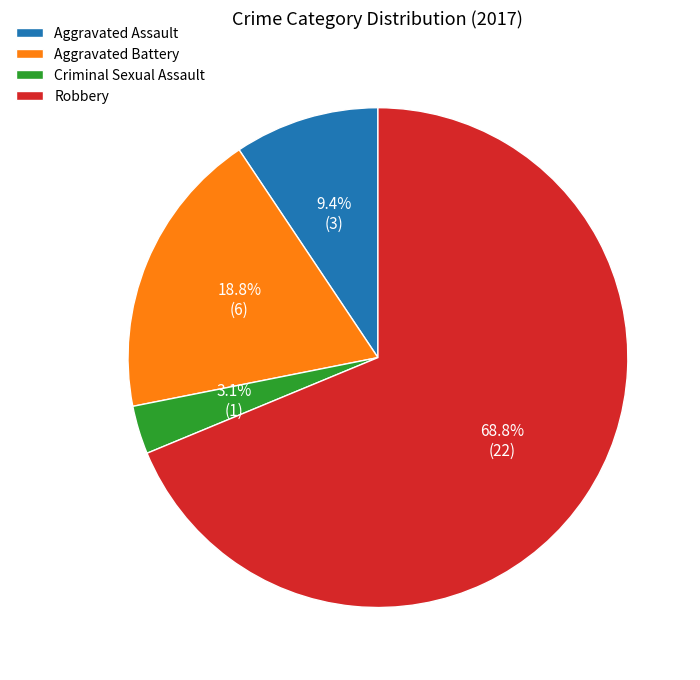

To the nearest percent, what is the combined percentage of Criminal Sexual Assault and Robbery?

72%